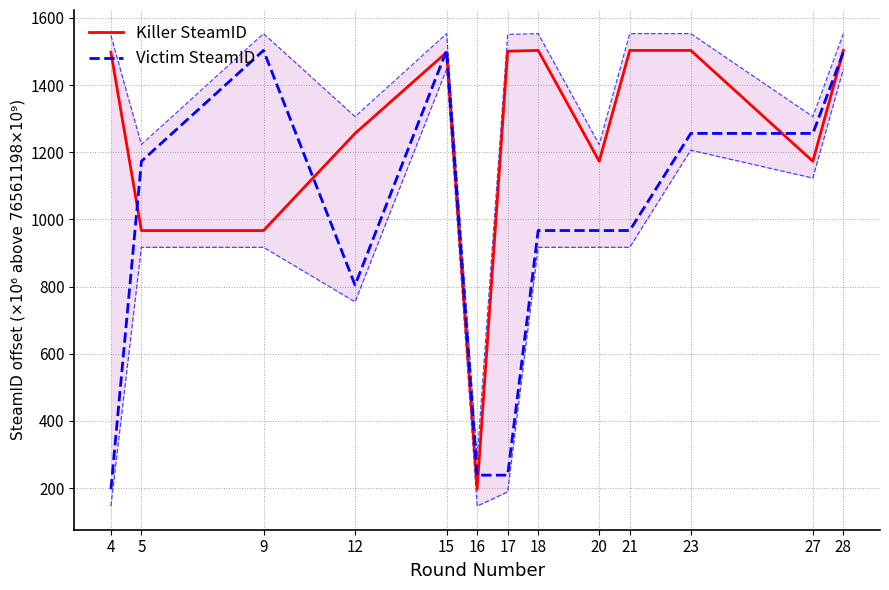

Rank the categories by Killer SteamID value from lowest to highest.

16, 5, 9, 20, 27, 12, 4, 15, 17, 18, 21, 23, 28